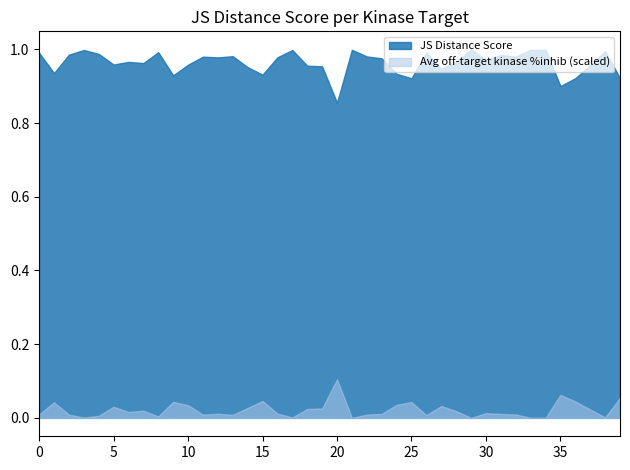

True or false: Average off-target kinase %inhib has a value of 5.6 at 20.

False